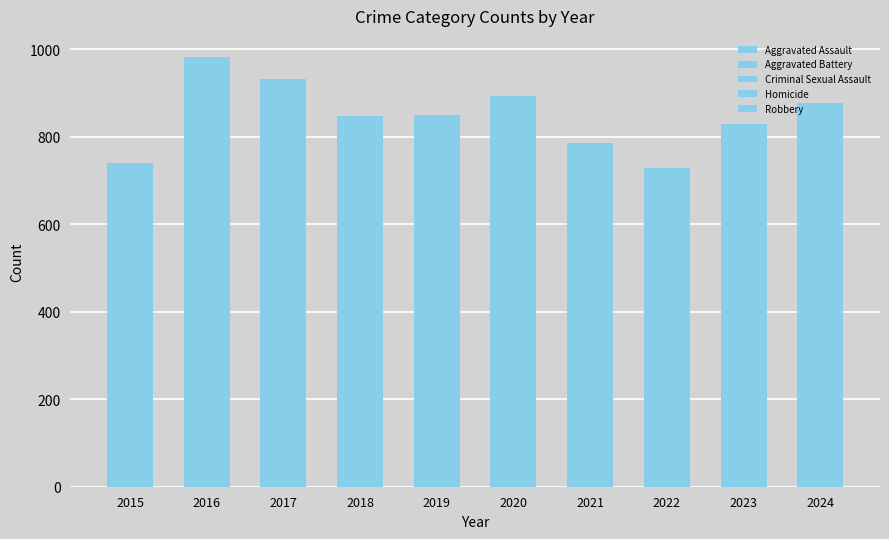

Count the number of categories in the chart.

10